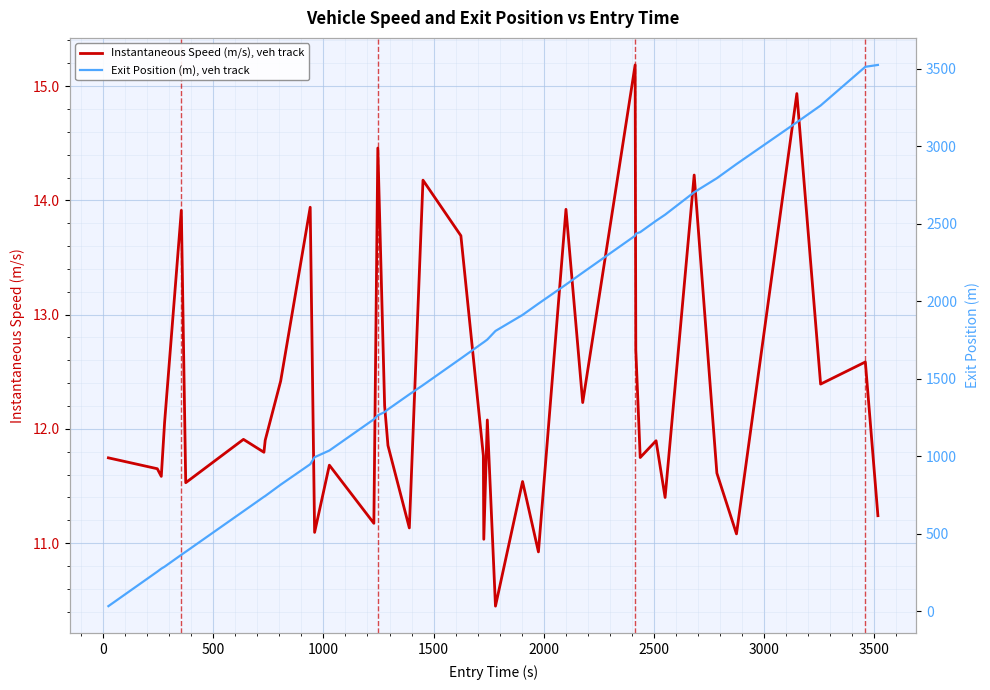

How many lines are shown in the chart?

2